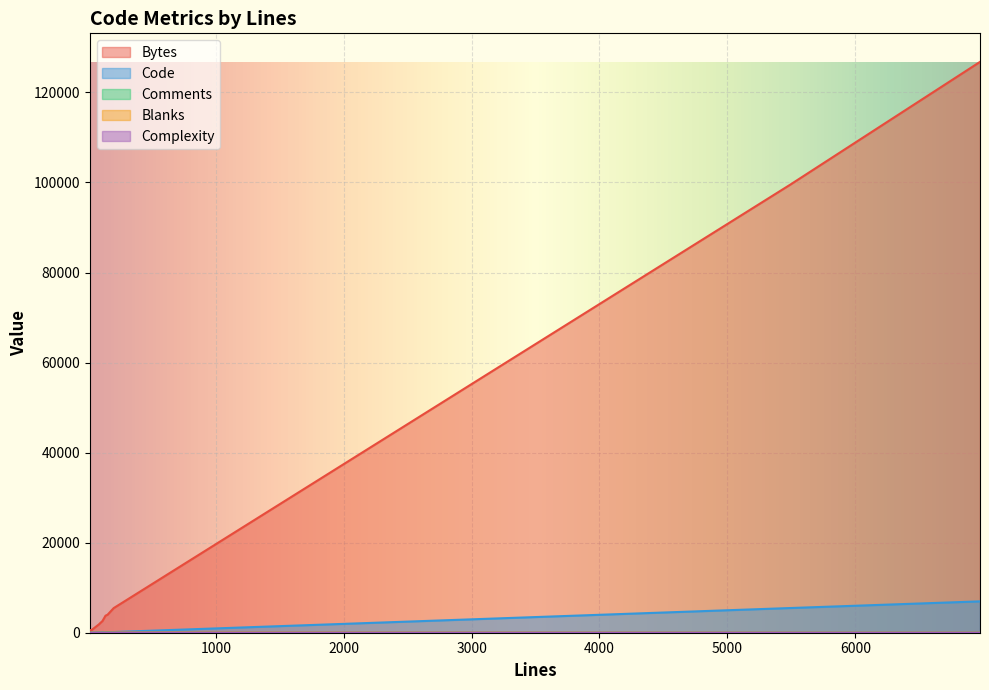

What are all the series names shown in the legend?

Bytes, Code, Comments, Blanks, Complexity